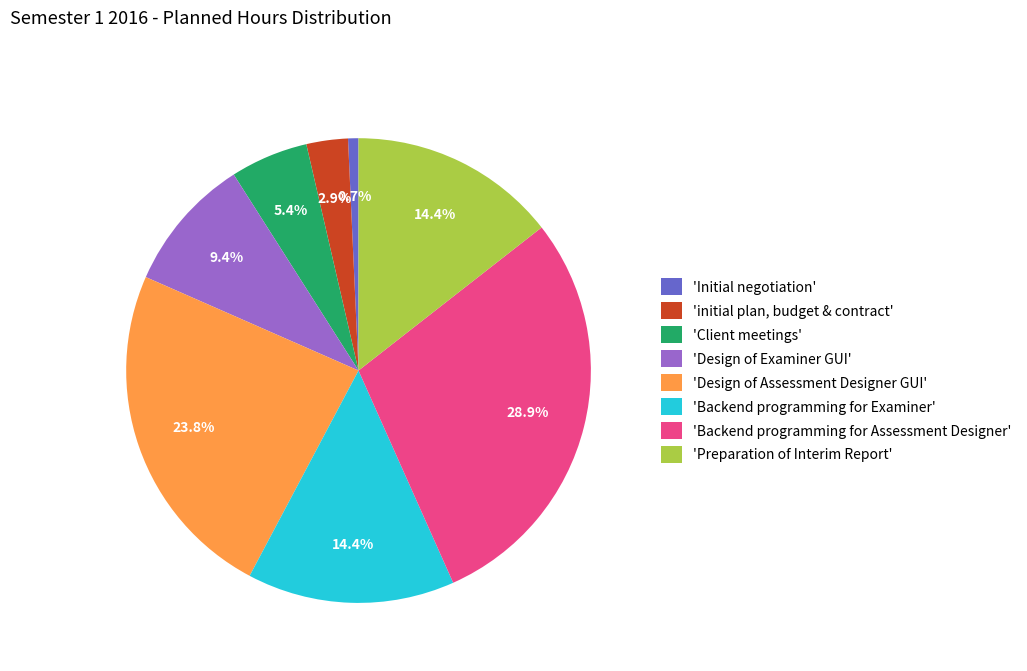

Do 'Initial negotiation' and 'Design of Assessment Designer GUI' together represent more than half of the pie?

No